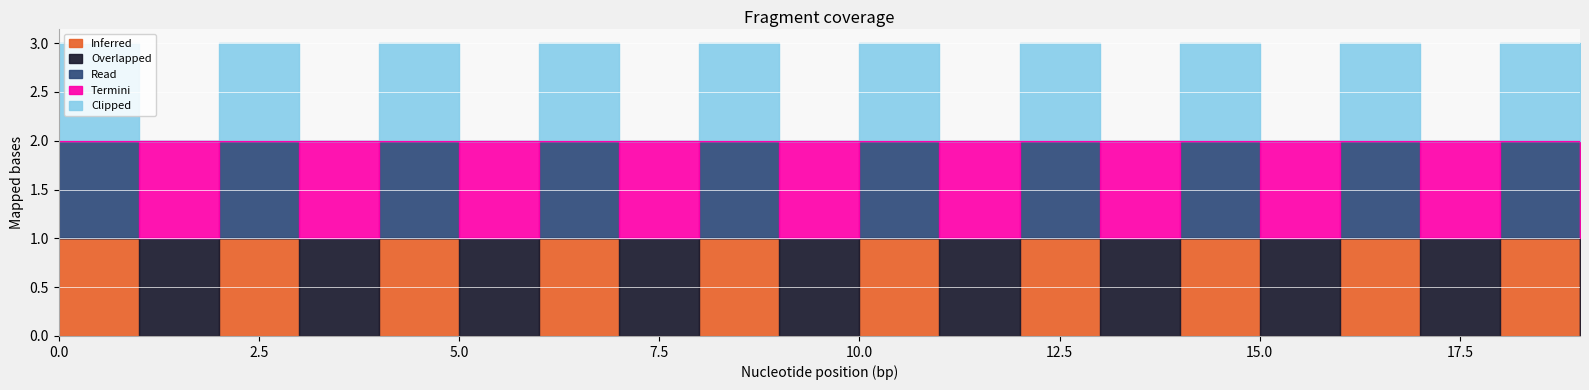

True or false: Clipped and Read cross at least once.

False